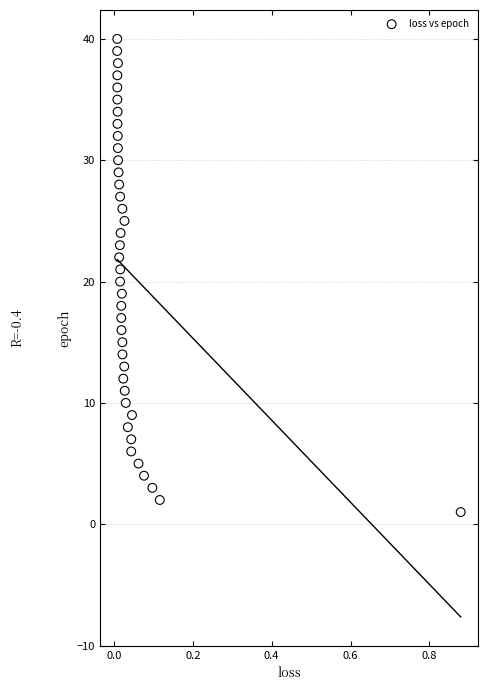

What is the range of Y values (max minus min)?

39